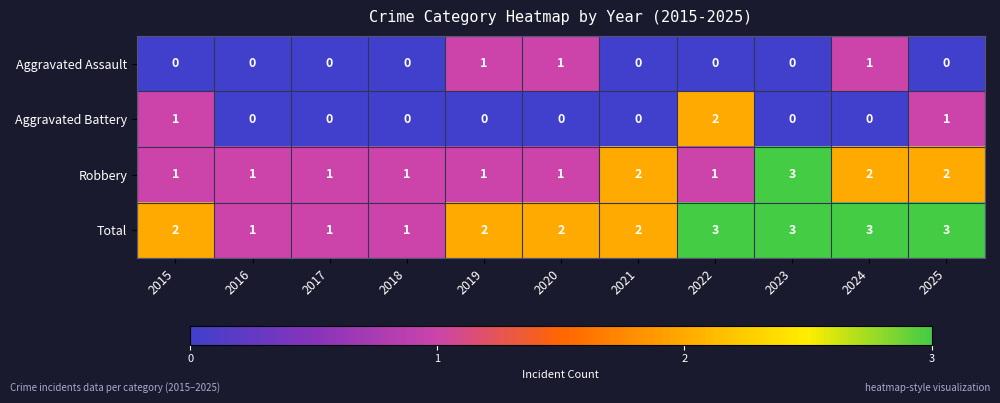

Is the value of Robbery at 2024 greater than the value of Aggravated Assault at 2022?

Yes